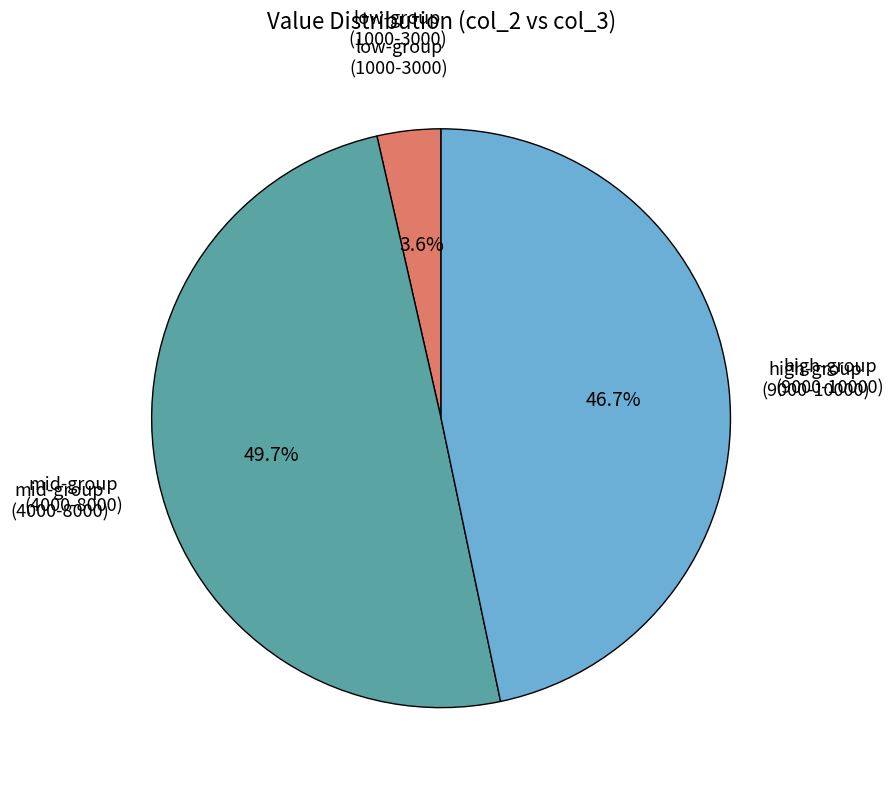

How many segments does this pie chart have?

3